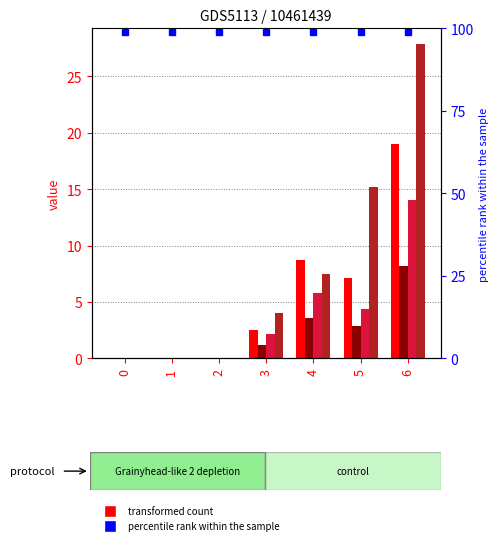

The 1 series shows 0.0 at 0. True or false?

True